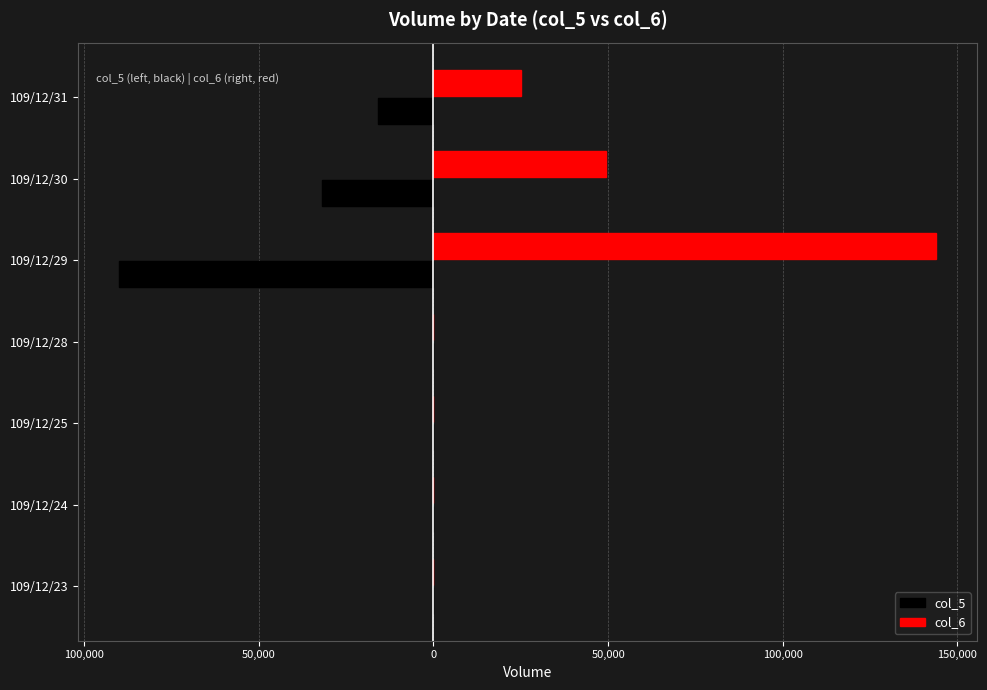

Reading right to left, transcribe all the data shown in this chart.

col_5: -16000	-32000	-90000	0	0	0	0
col_6: 25140	49520	144000	0	0	0	0